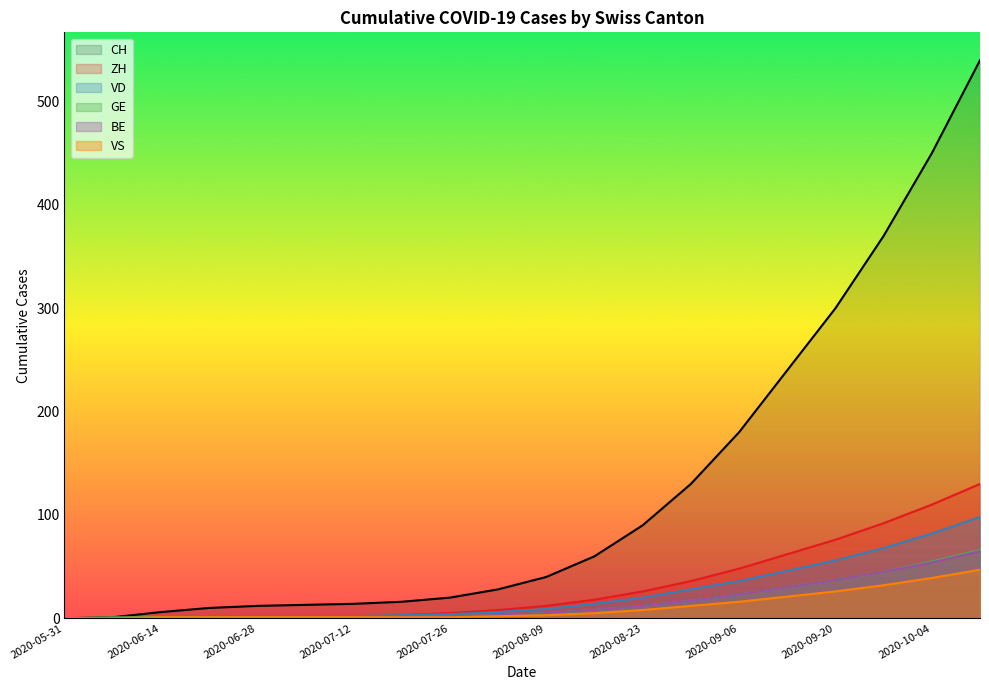

Which label corresponds to the smallest value in the chart?

2020-05-31